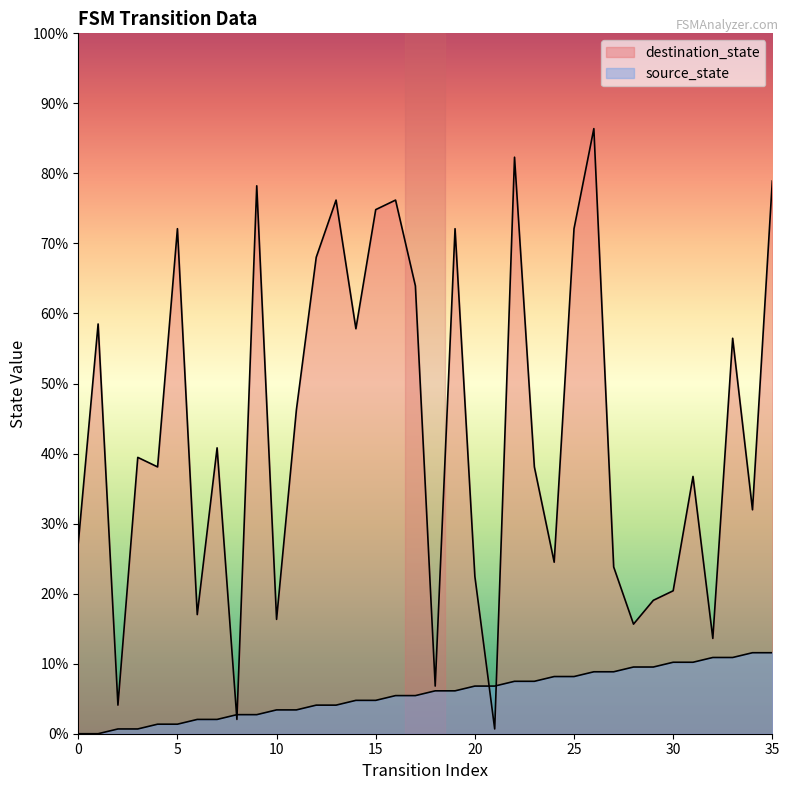

Which series ends up on top after the final intersection of destination_state and source_state?

destination_state